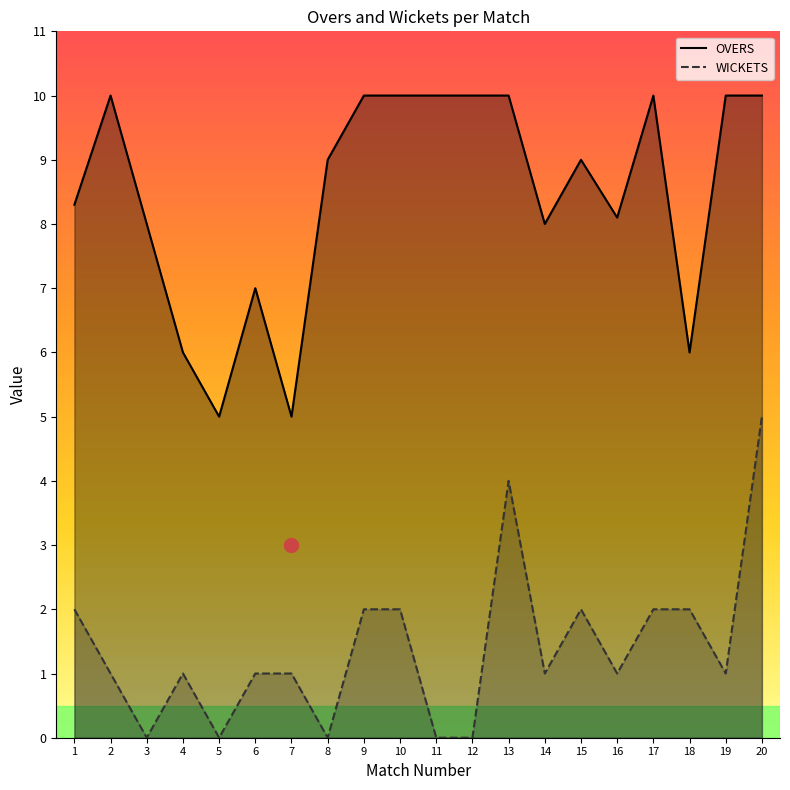

True or false: WICKETS has a value of 1.5 at 14.

False